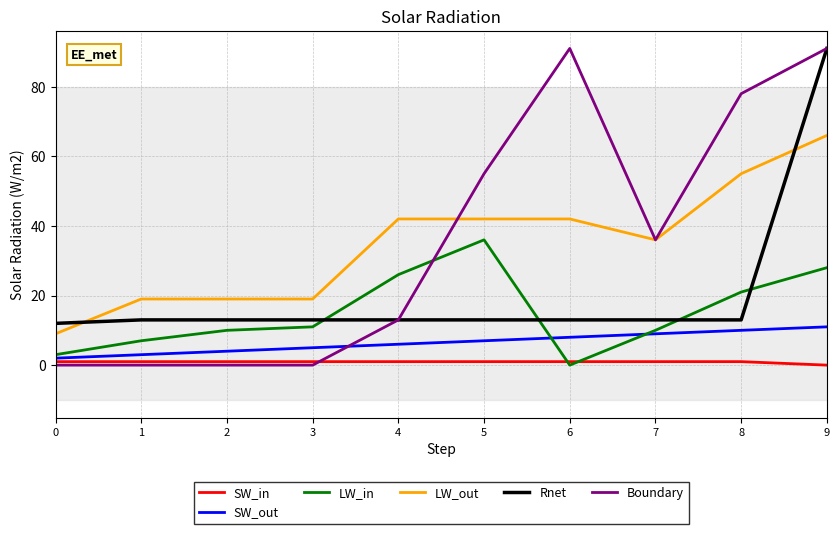

True or false: LW_out has a value of 19 at 3.

True